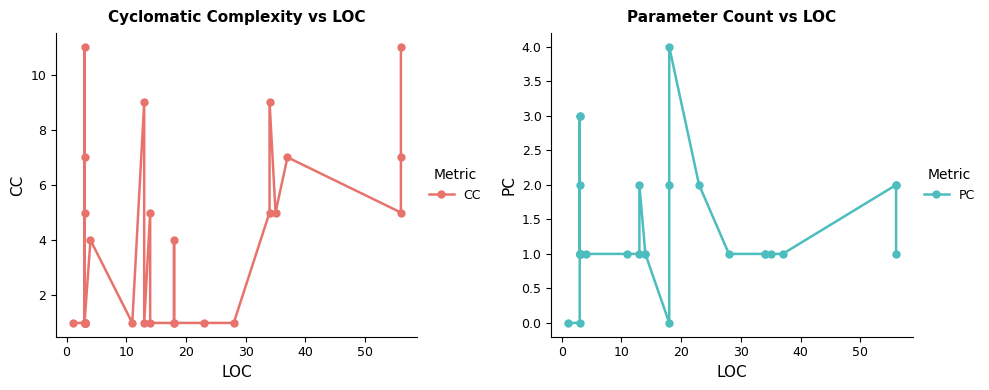

Which series has the largest total across all categories?

CC